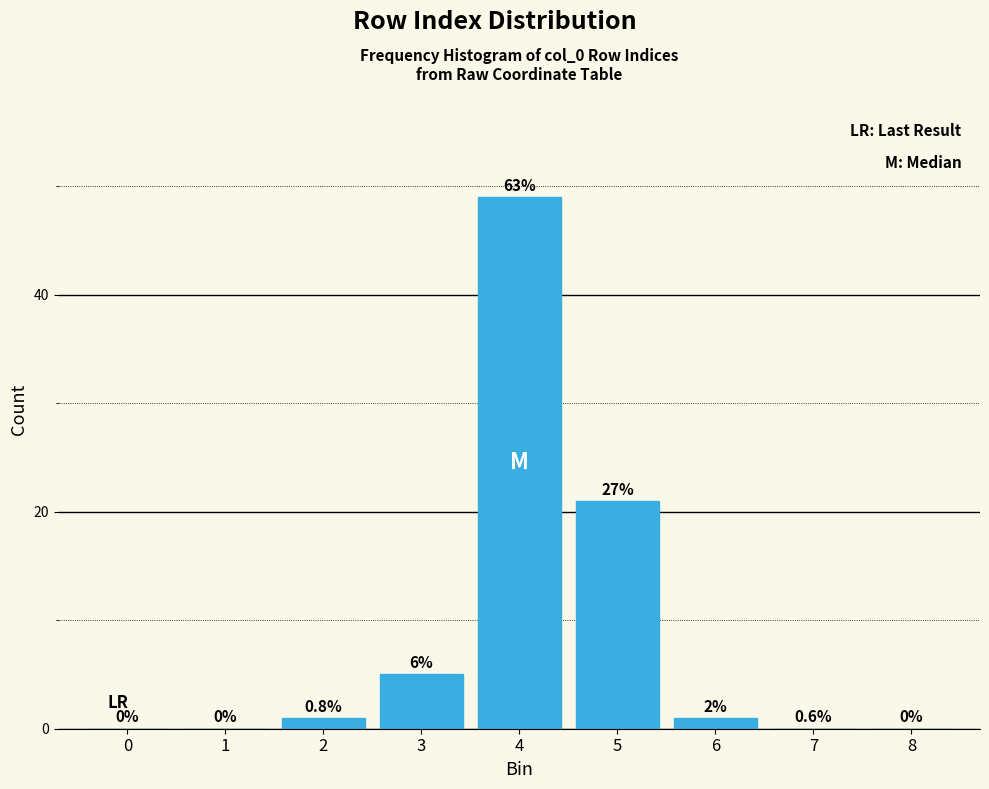

Are the bars horizontal?

No